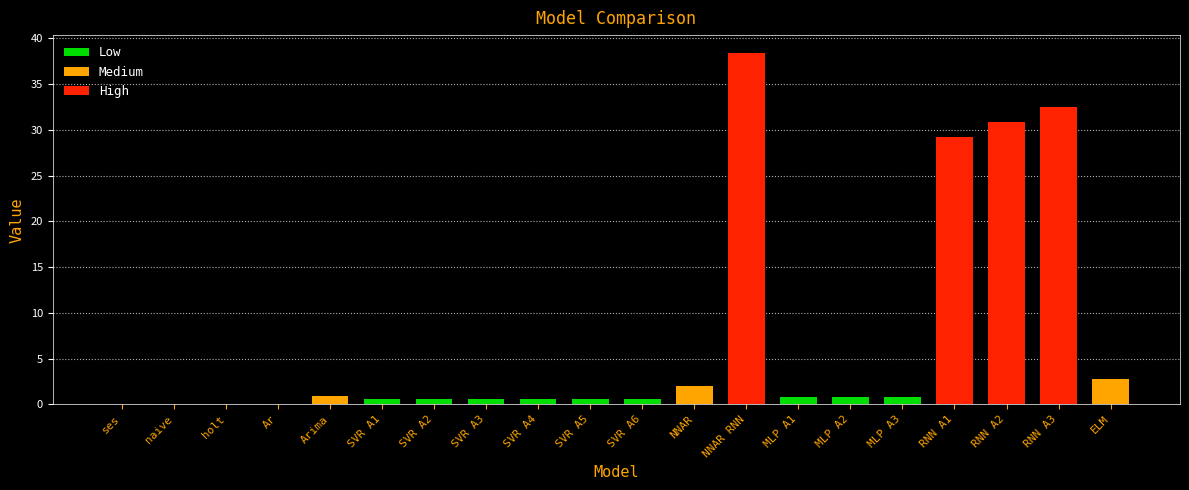

What is the sum of all values?

142.6